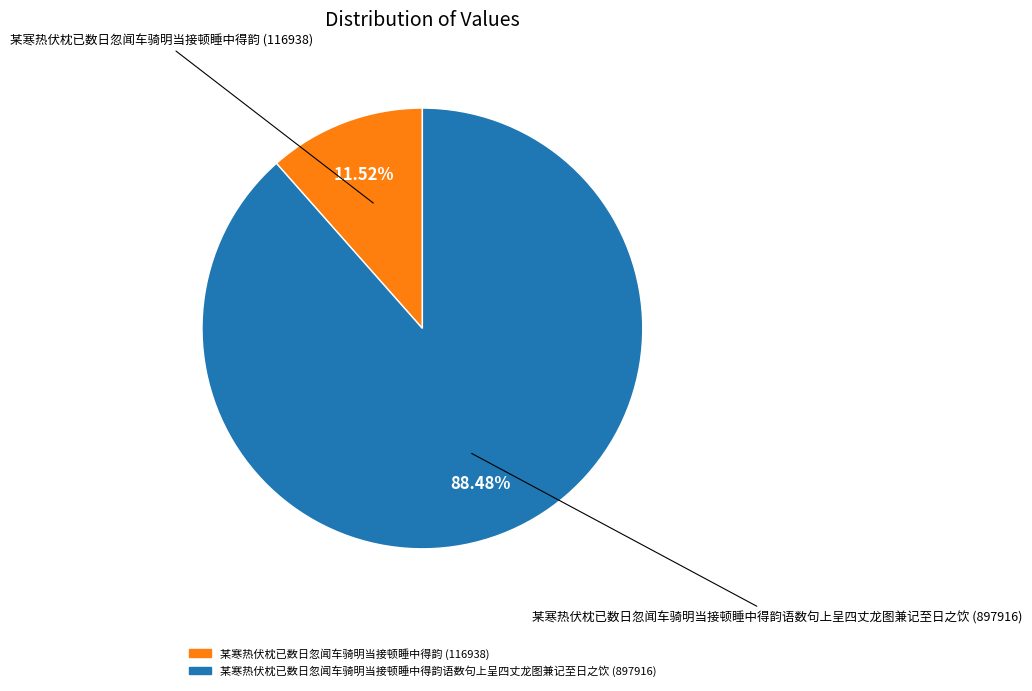

How many segments does this pie chart have?

2